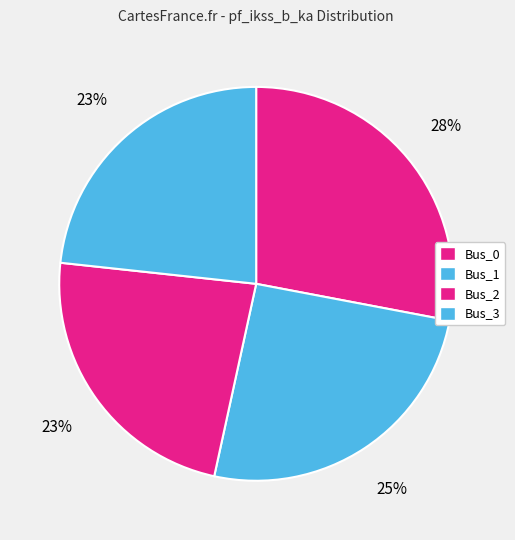

To the nearest percent, what portion does Bus_2 represent?

23%